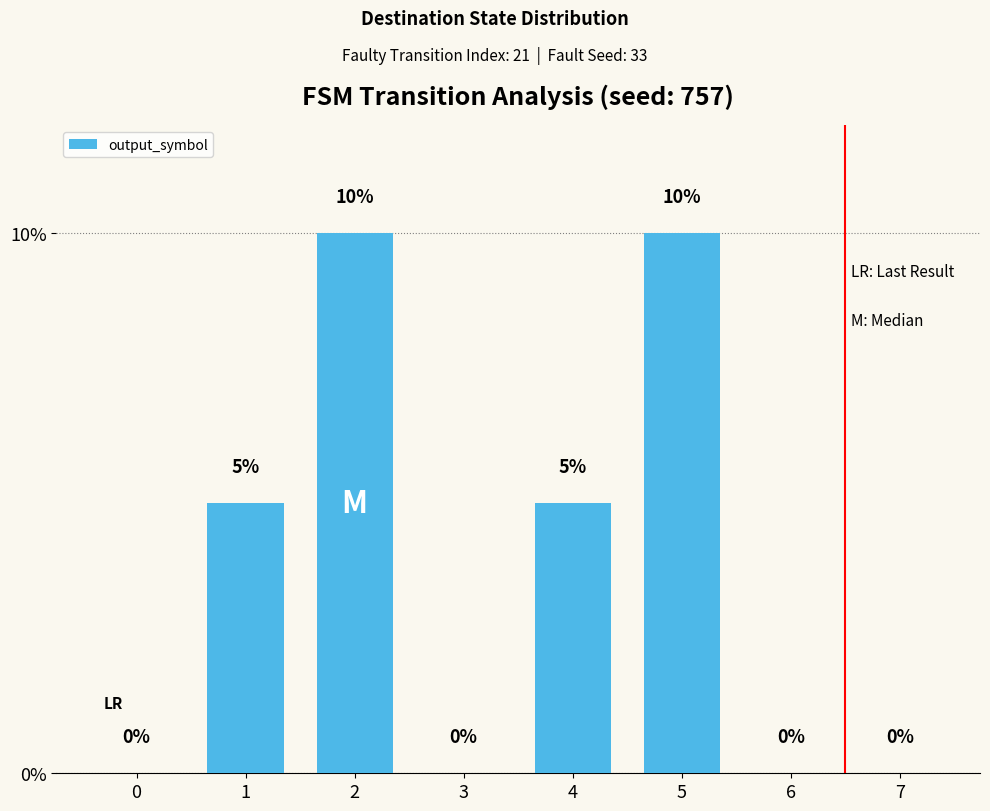

What is the sum of the values at 4 and 6?

5